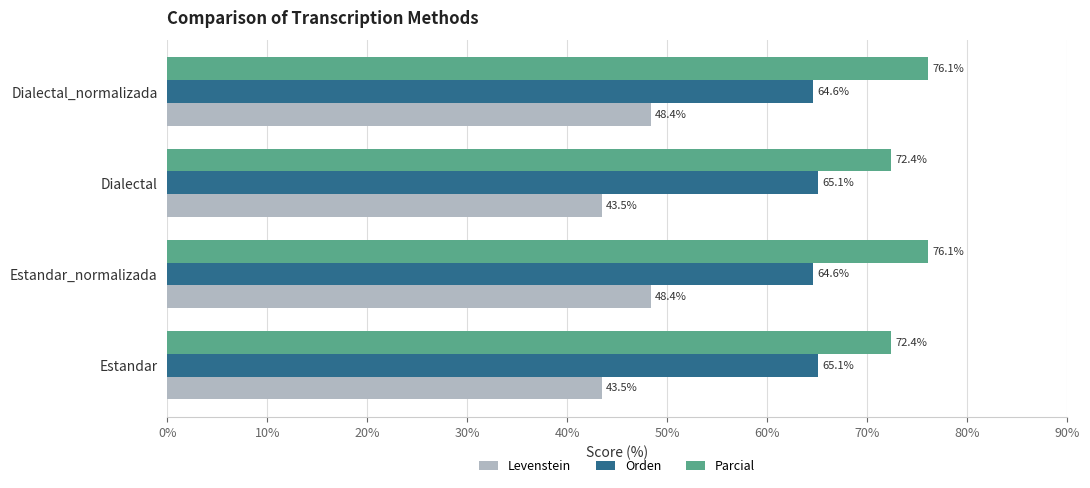

Is it true that Orden equals 64.6 at Estandar_normalizada?

True